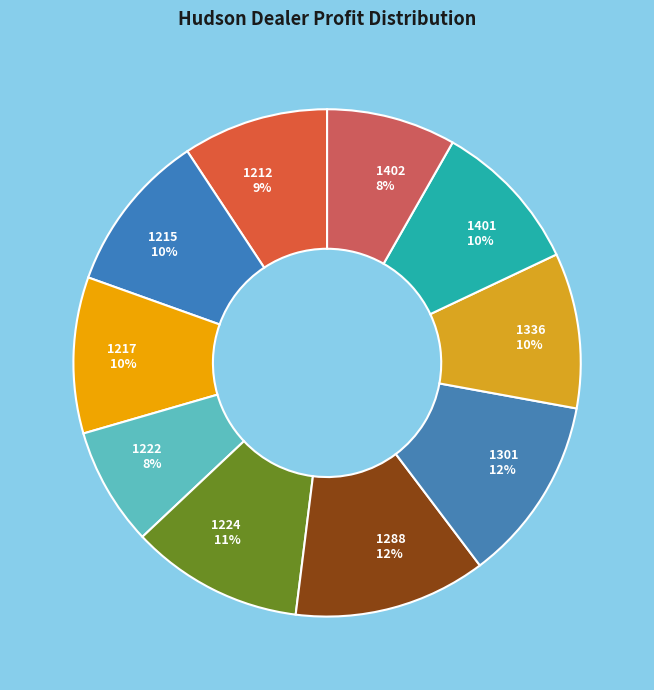

What percentage is the 1222 slice, to the nearest percent?

8%